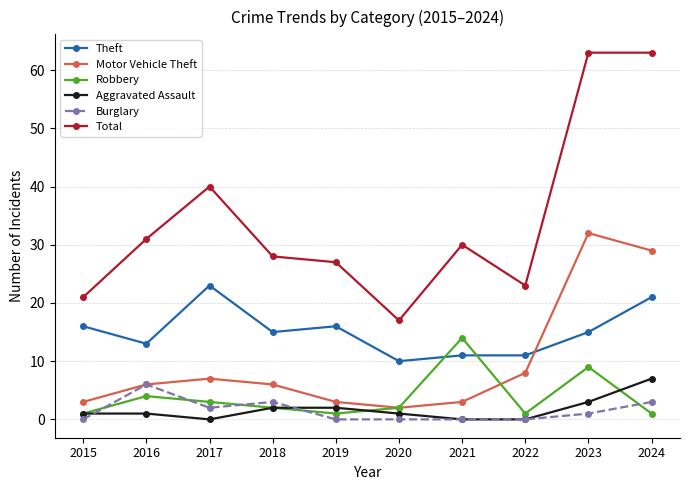

How many lines are shown in the chart?

6